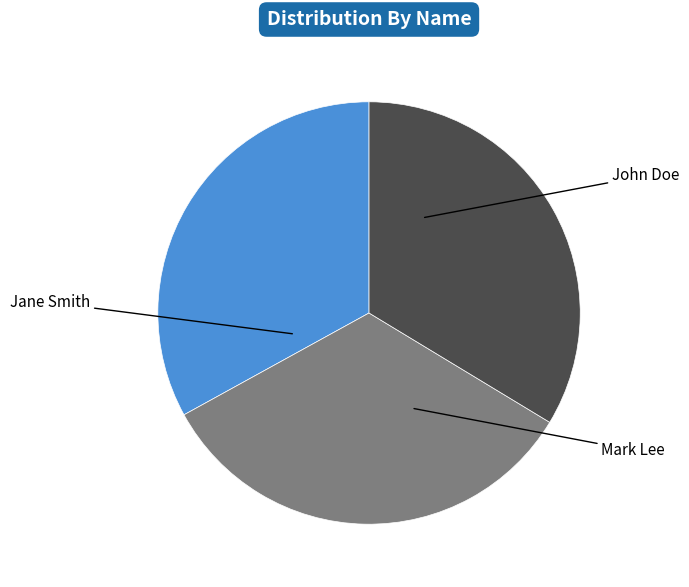

What is the total percentage of Jane Smith and John Doe?

66.3%